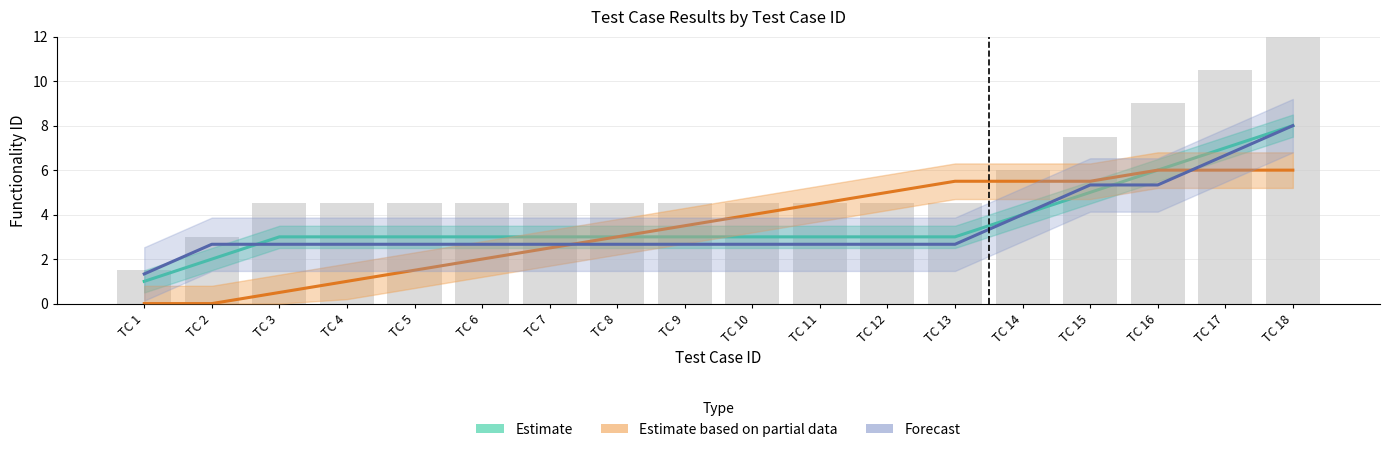

What value does the Estimate series have at TC 5?

3.0